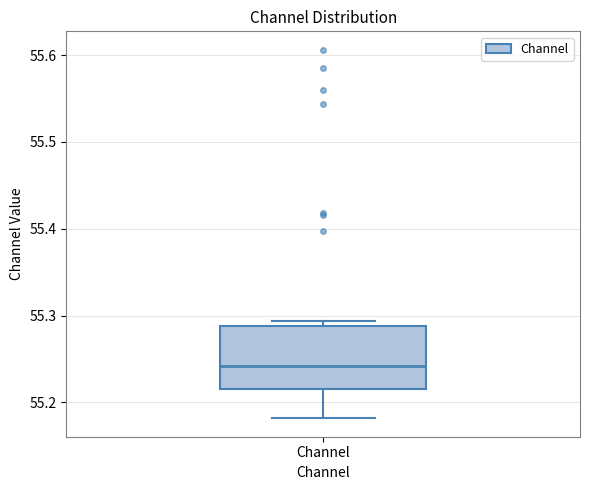

Read this box plot against the y-axis: the position of the median line, the range covered by the box, and the ends of both whiskers. The values are not printed on the chart, so give them approximately, as read against the axis.

median 55.24, box 55.22 to 55.29, whiskers 55.18 to 55.29 (just above the box's upper edge)